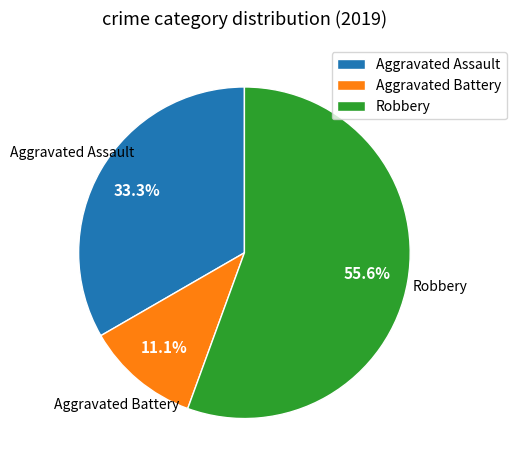

Combined, what portion of the pie is Robbery and Aggravated Battery?

66.7%